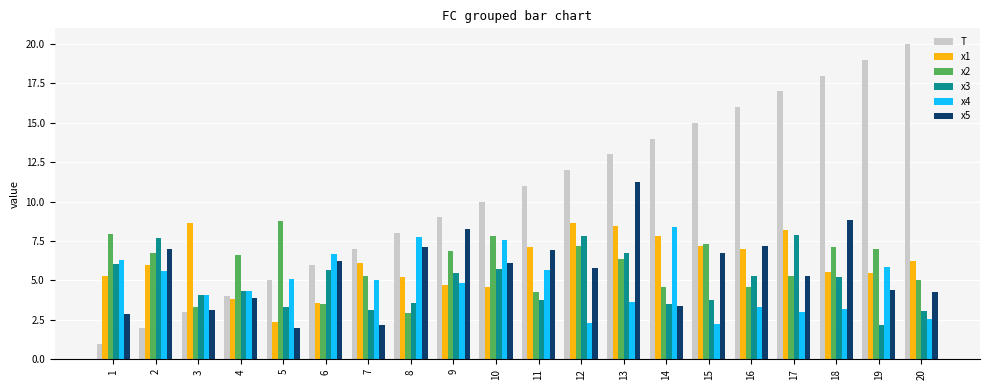

What is the difference between the highest and lowest values at 8?

5.0